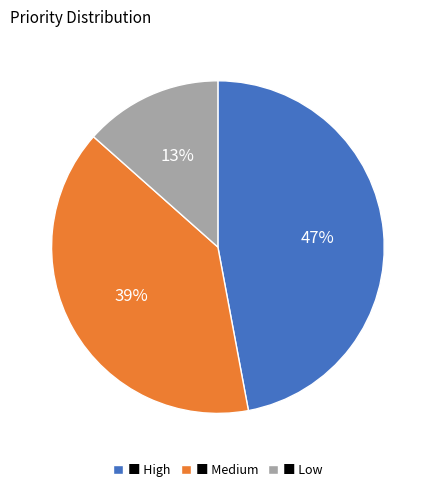

What percentage is the ■ Low slice, to the nearest percent?

13%